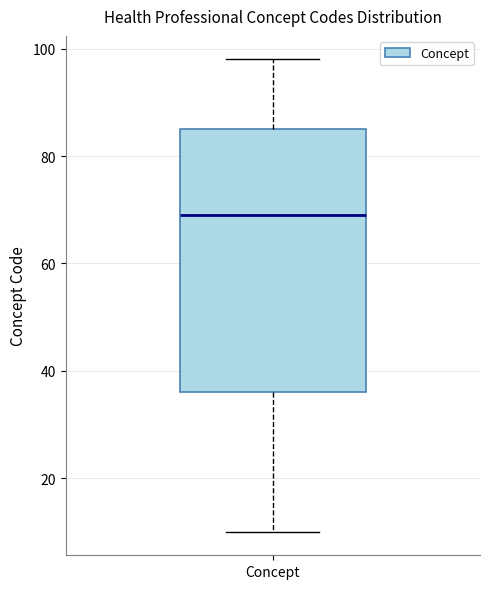

Where does the lower whisker of the box for Concept end on the y-axis? The values are not printed on the chart, so give them approximately, as read against the axis.

10